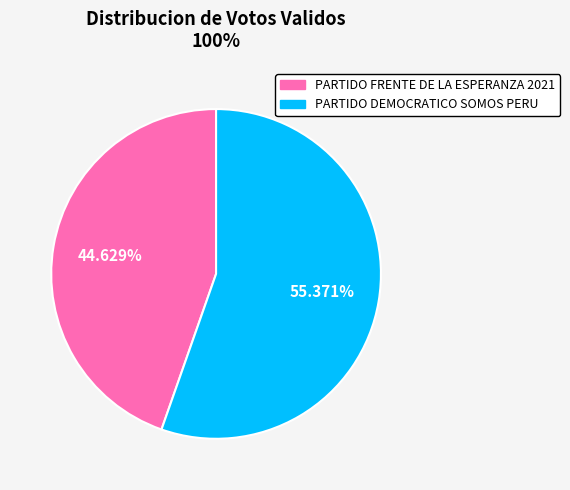

Combined, what portion of the pie is PARTIDO FRENTE DE LA ESPERANZA 2021 and PARTIDO DEMOCRATICO SOMOS PERU?

100.0%